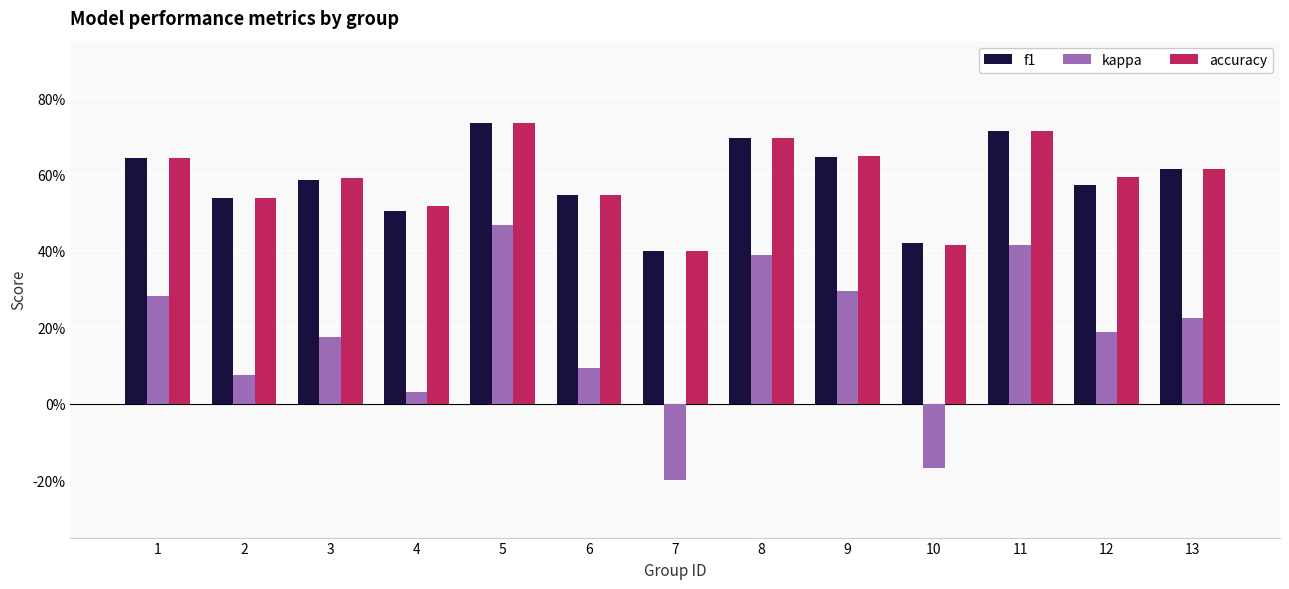

What are all the series names shown in the legend?

f1, kappa, accuracy